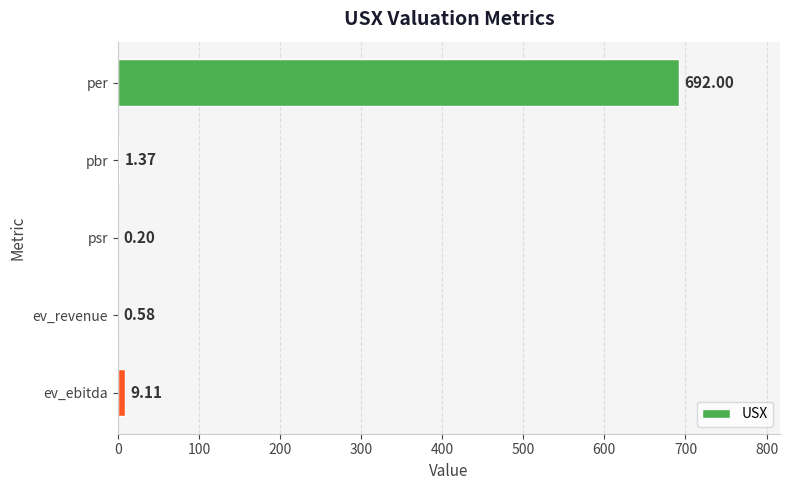

At which category does the chart reach its peak across all series?

per